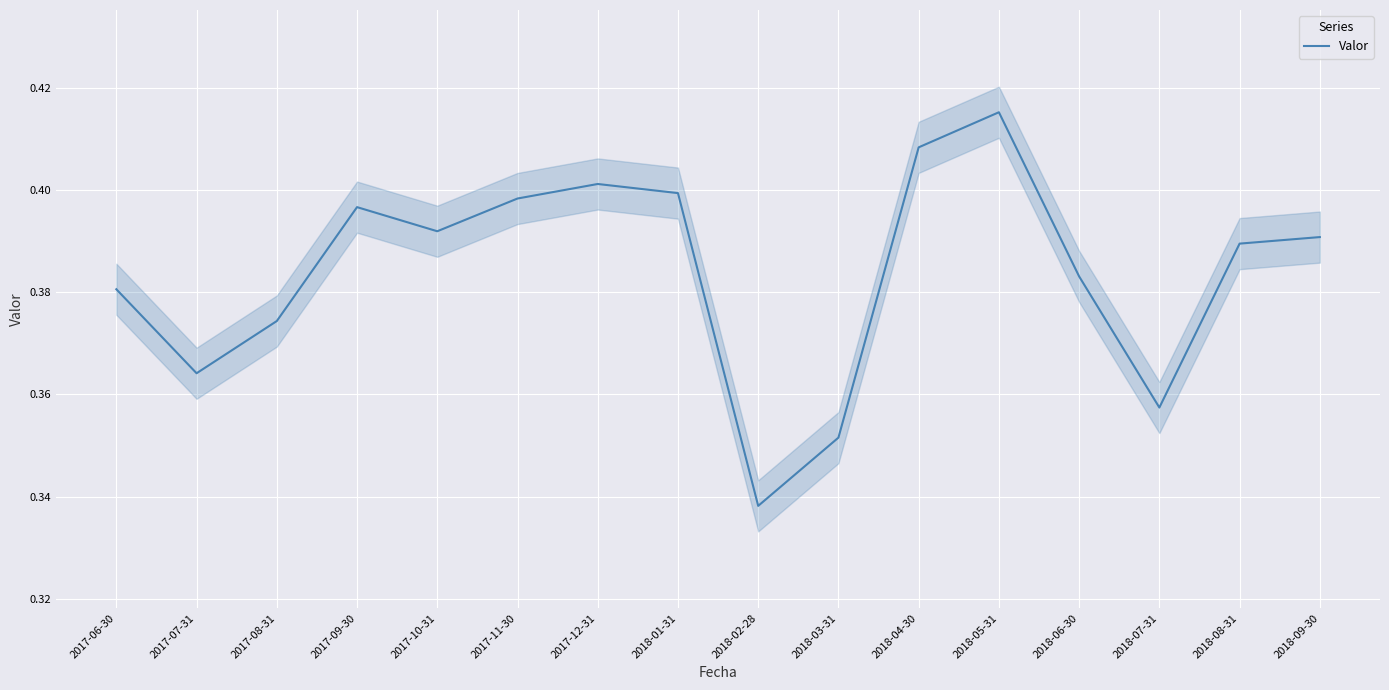

How many values are between 0 and 1?

16